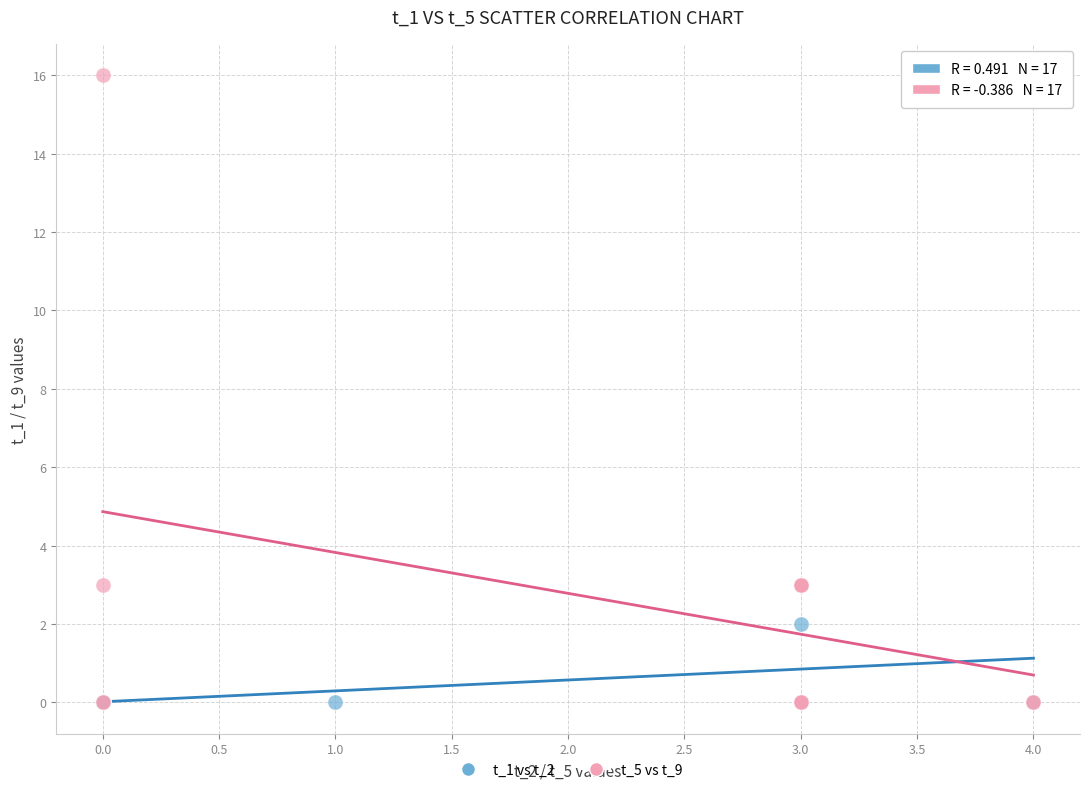

Which series reaches the maximum Y coordinate?

t_5 vs t_9